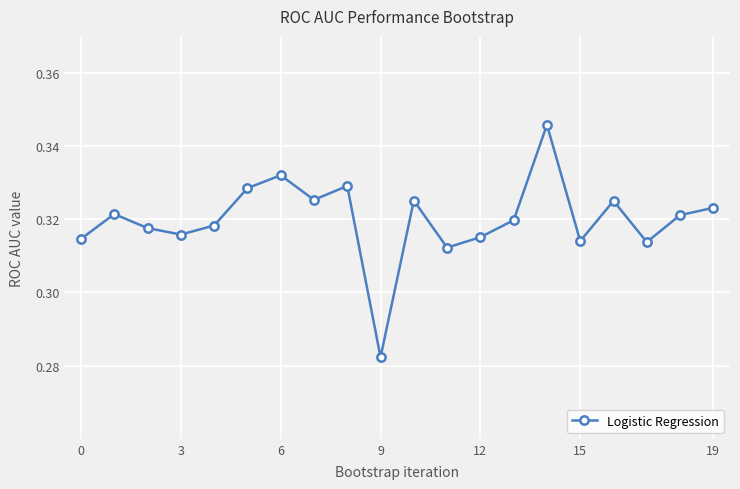

Count the values in the range 0 to 1.

20